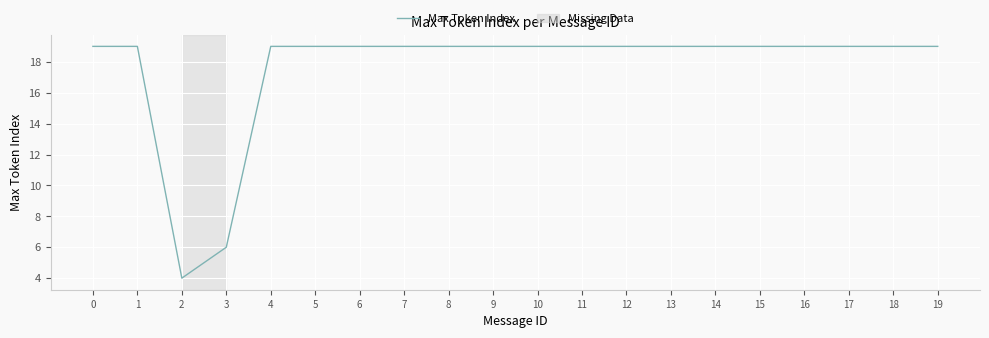

Reading left to right, extract all data points from this chart.

19	19	4	6	19	19	19	19	19	19	19	19	19	19	19	19	19	19	19	19